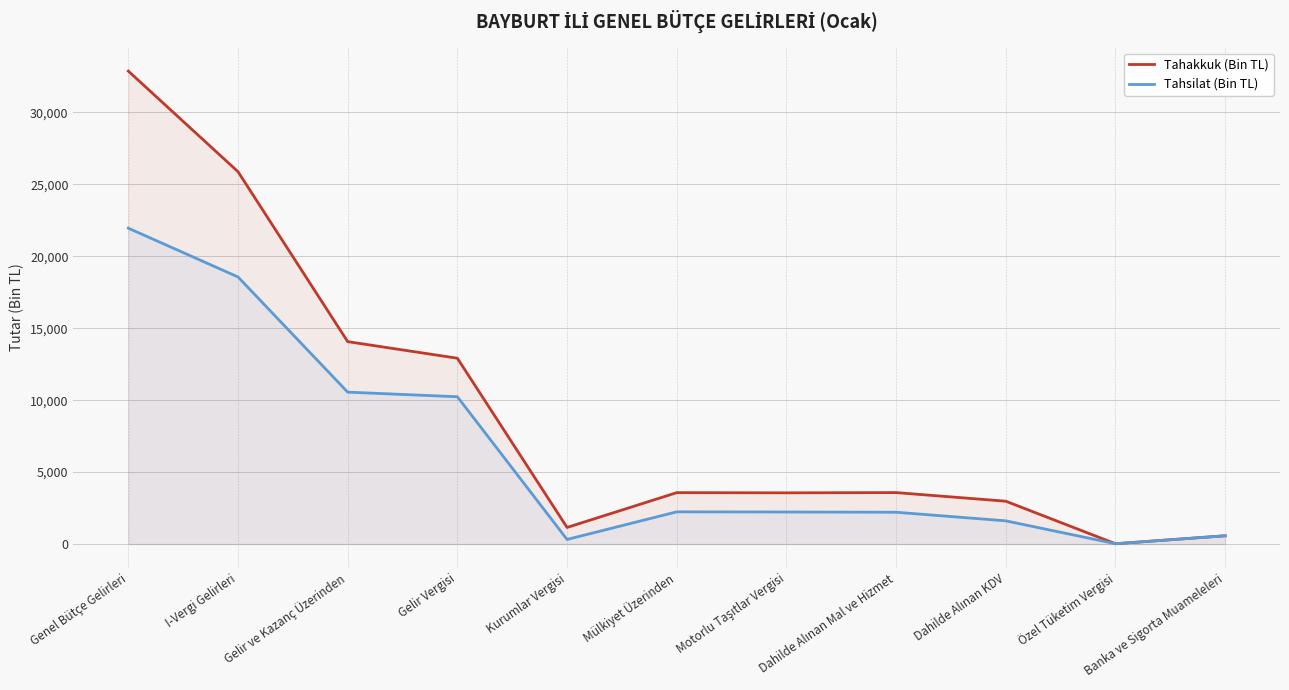

What is the maximum value for Tahakkuk (Bin TL)?

32874